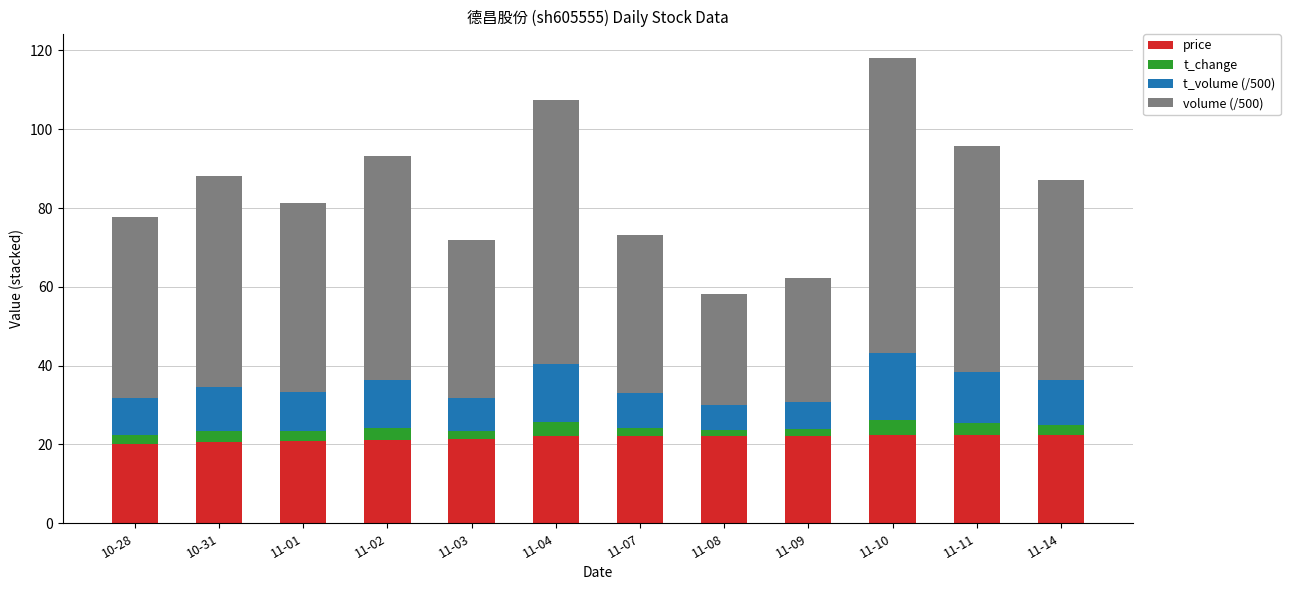

Are the bars horizontal?

No